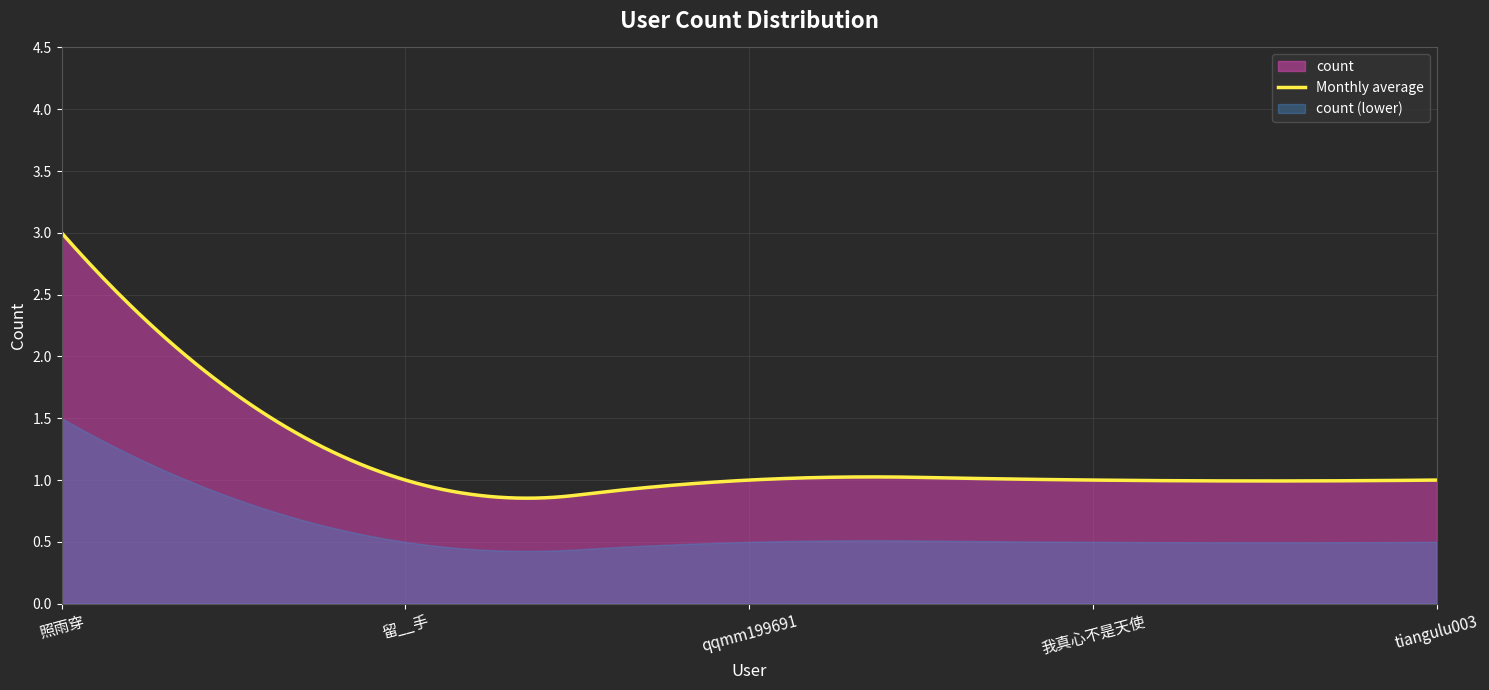

What is the value of the 4th point from the left?

1